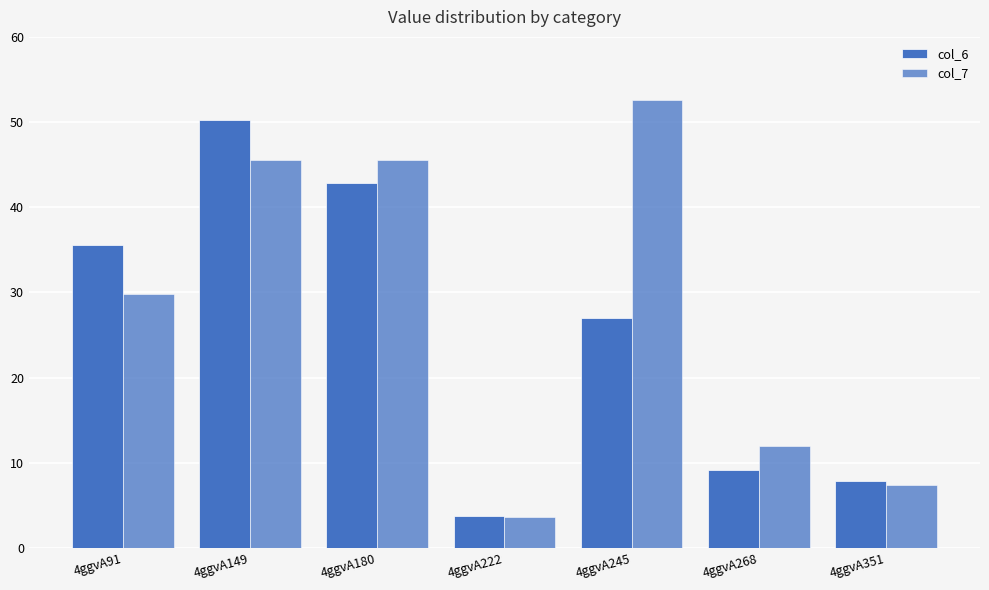

What is the difference between the highest and lowest values at 4ggvA180?

2.7